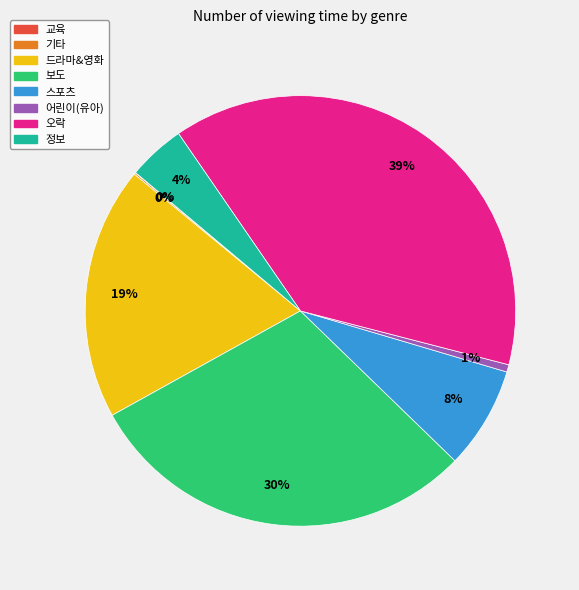

Does any single category account for the majority?

No